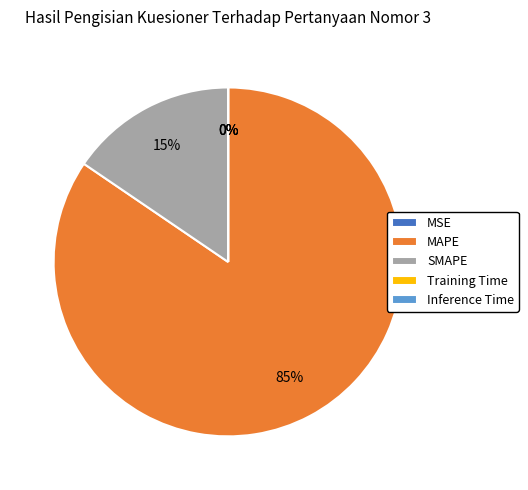

Is it true that SMAPE is 29% of the pie?

False